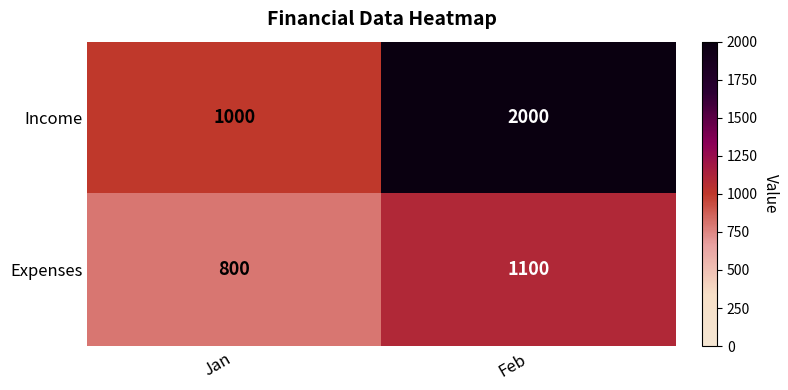

Which series has the widest spread of values?

Income